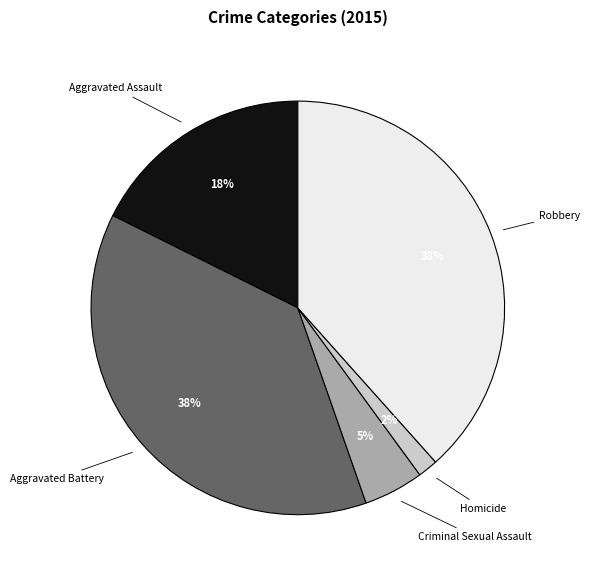

Does any single category account for the majority?

No